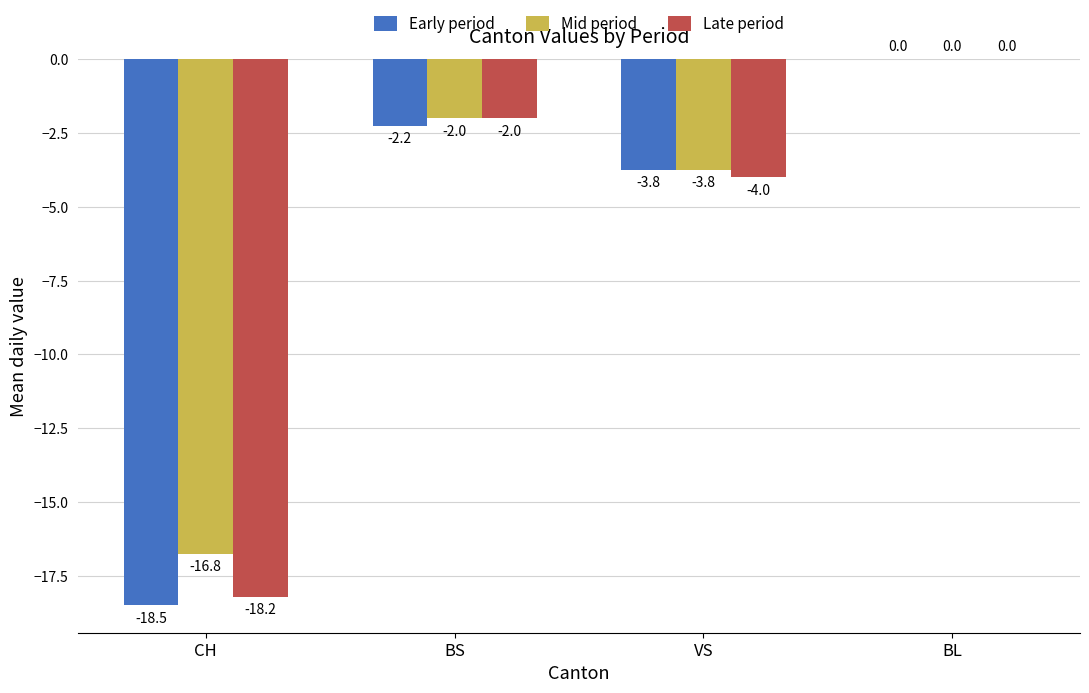

What is the average value of the Early period series?

-6.1